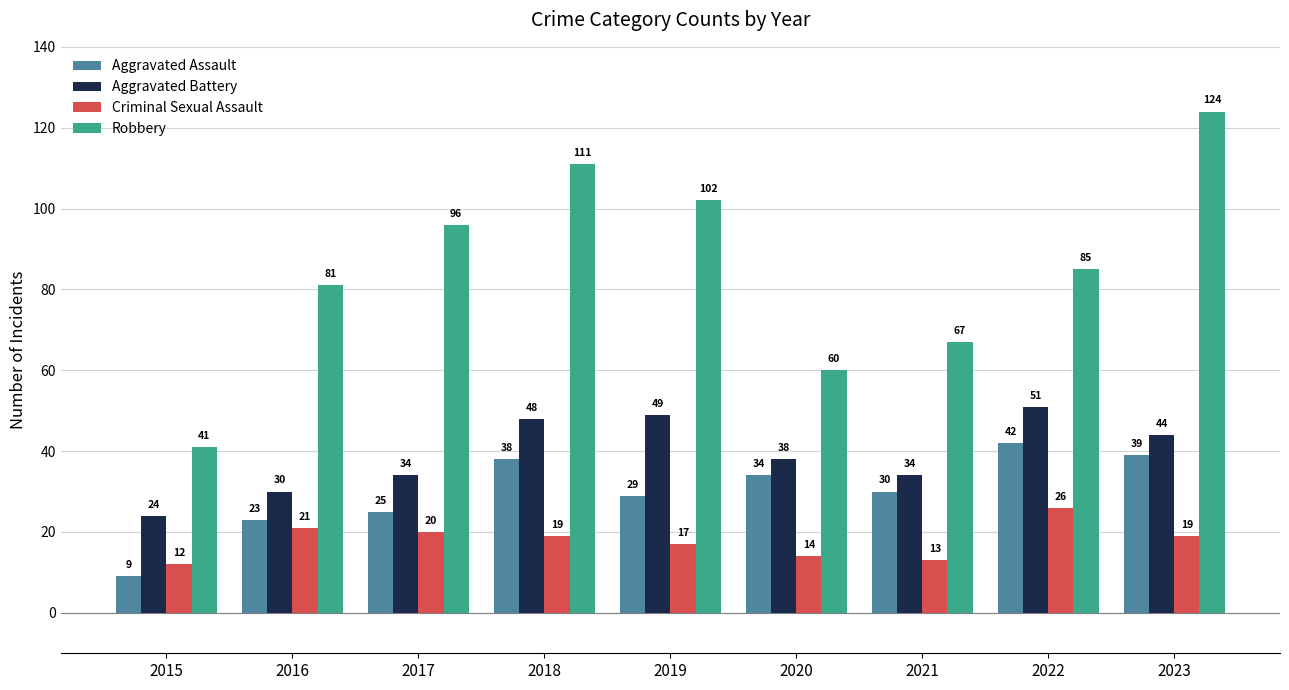

Are the bars grouped side by side (vs. stacked)?

Yes